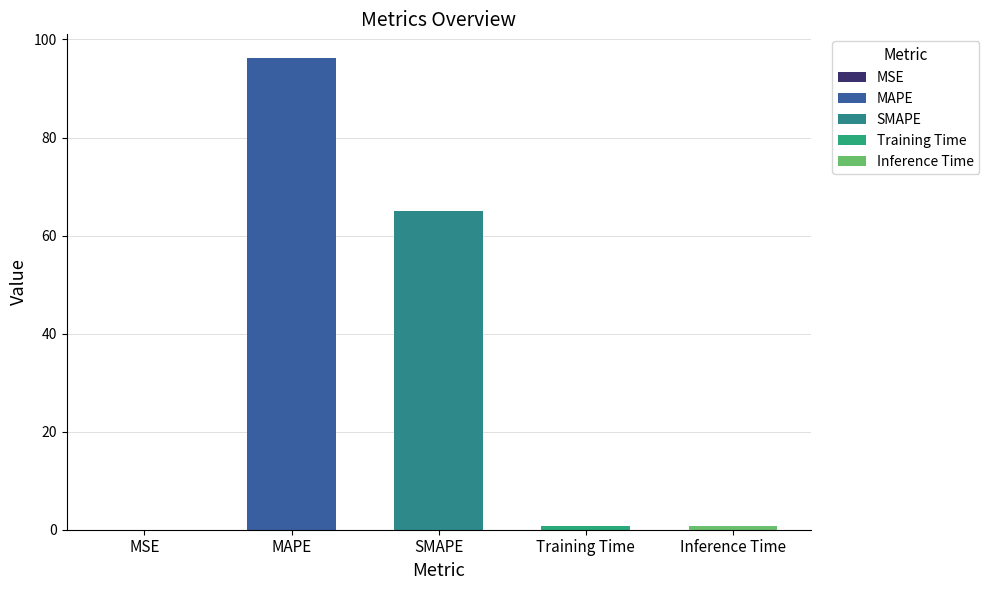

Reading left to right, extract all data points from this chart.

0.0	96.2	65.0	0.7	0.8